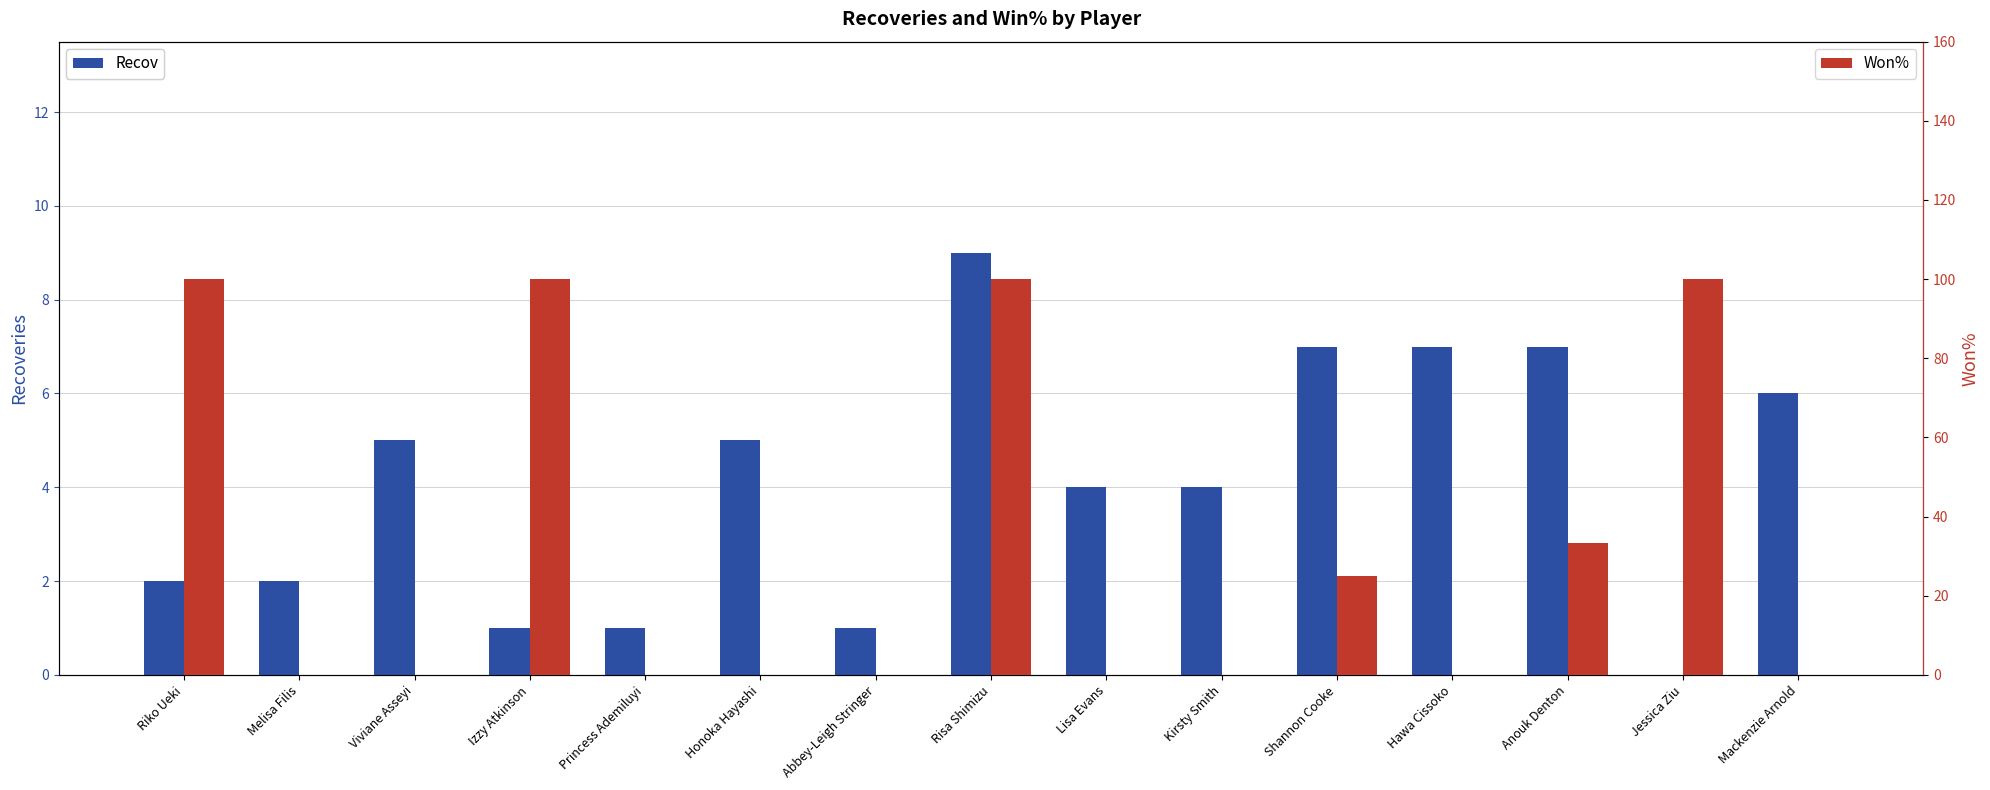

The Won% series shows 30.9 at Jessica Ziu. True or false?

False